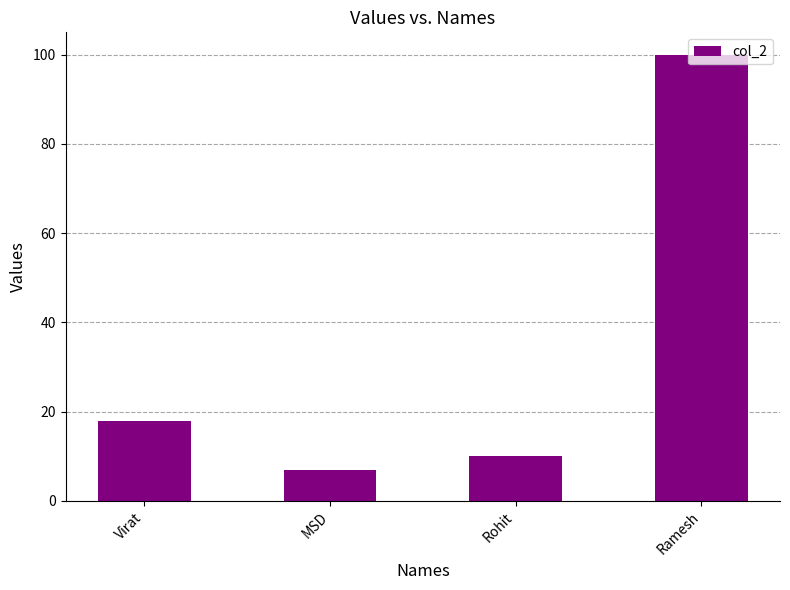

Read the value at Rohit.

10